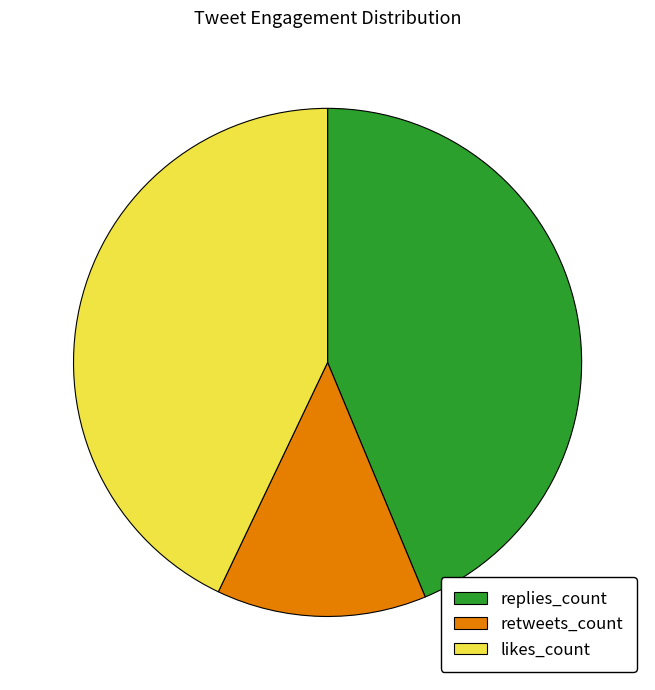

Is it true that likes_count is 51% of the pie?

False